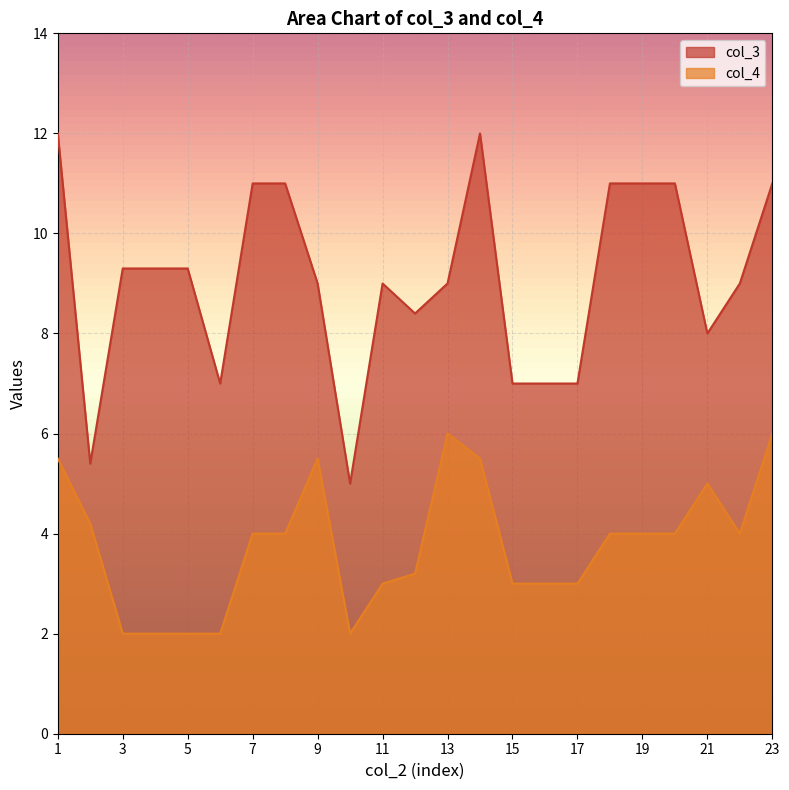

The col_3 series shows 9.4 at 16. True or false?

False